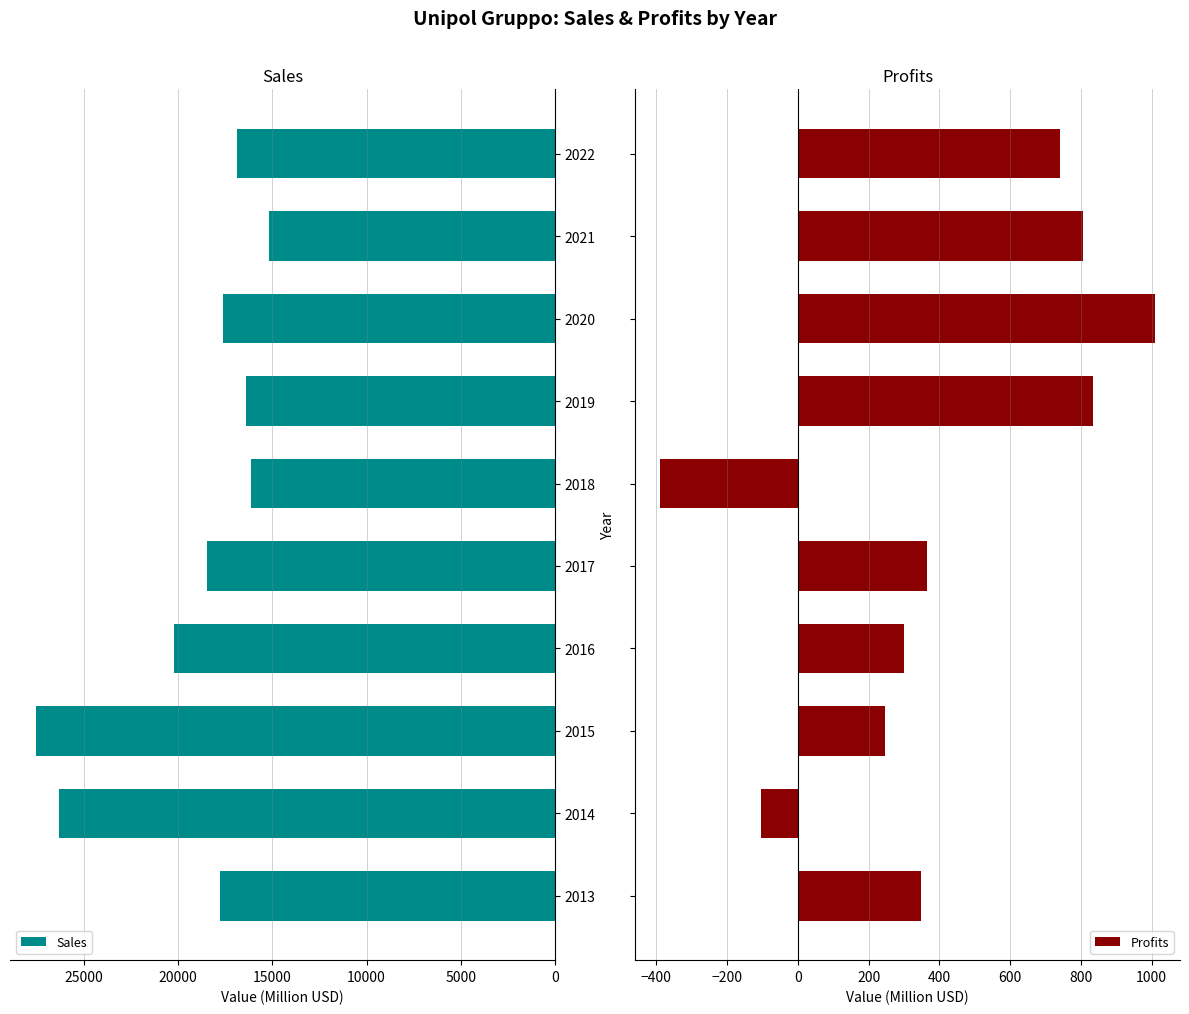

Are the bars horizontal?

Yes